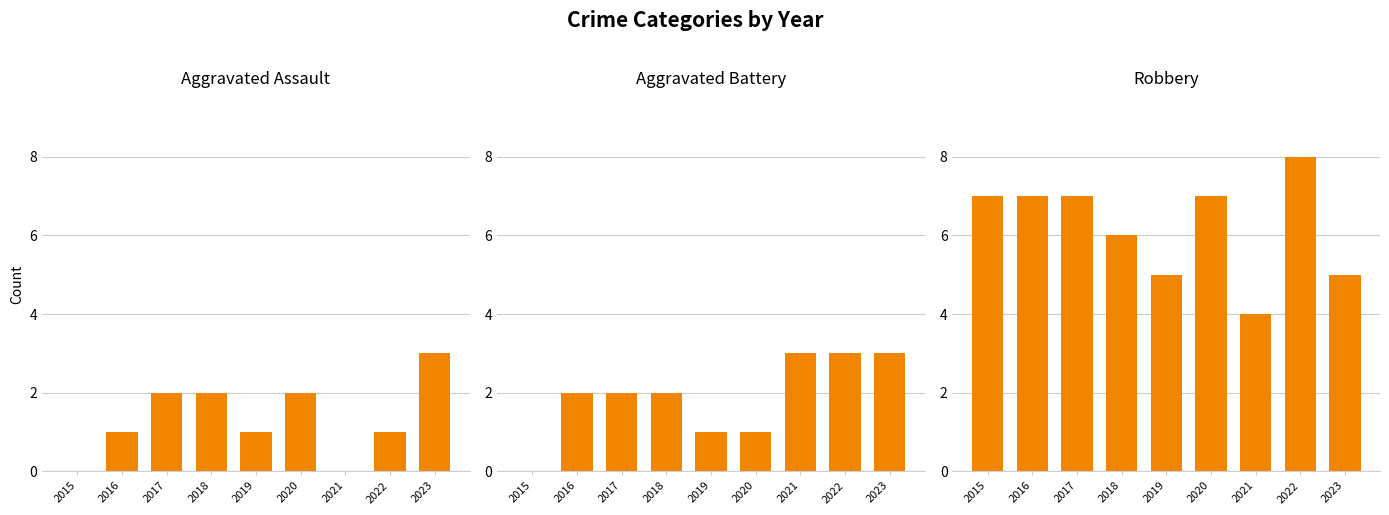

True or false: Aggravated Assault has a value of 2 at 2019.

False